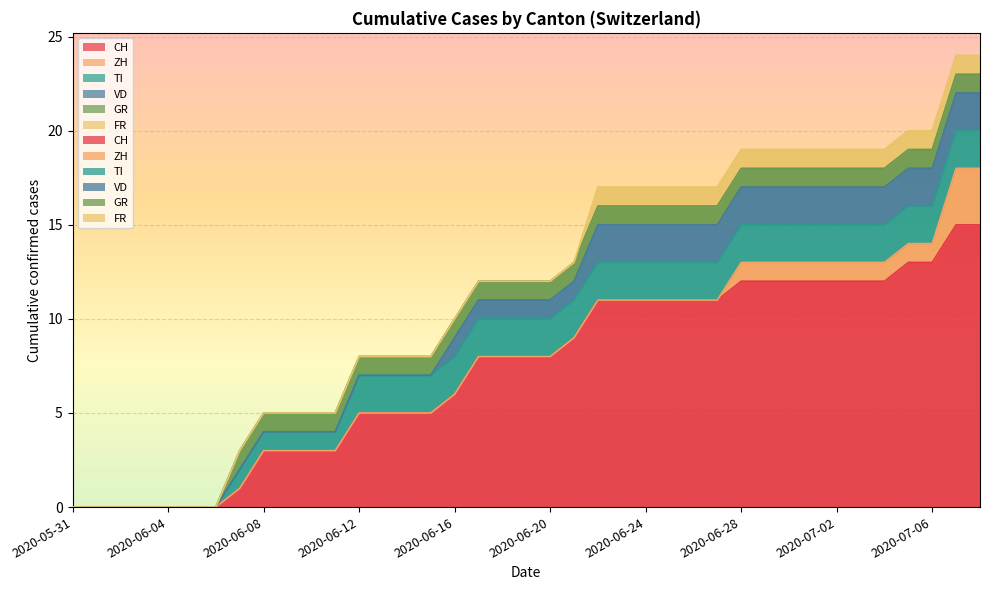

Reading right to left, list all the values displayed in this chart.

CH: 15	15	13	13	12	12	12	12	12	12	12	11	11	11	11	11	11	9	8	8	8	8	6	5	5	5	5	3	3	3	3	1	0	0	0	0	0	0	0
ZH: 3	3	1	1	1	1	1	1	1	1	1	0	0	0	0	0	0	0	0	0	0	0	0	0	0	0	0	0	0	0	0	0	0	0	0	0	0	0	0
TI: 2	2	2	2	2	2	2	2	2	2	2	2	2	2	2	2	2	2	2	2	2	2	2	2	2	2	2	1	1	1	1	1	0	0	0	0	0	0	0
VD: 2	2	2	2	2	2	2	2	2	2	2	2	2	2	2	2	2	1	1	1	1	1	1	0	0	0	0	0	0	0	0	0	0	0	0	0	0	0	0
GR: 1	1	1	1	1	1	1	1	1	1	1	1	1	1	1	1	1	1	1	1	1	1	1	1	1	1	1	1	1	1	1	1	0	0	0	0	0	0	0
FR: 1	1	1	1	1	1	1	1	1	1	1	1	1	1	1	1	1	0	0	0	0	0	0	0	0	0	0	0	0	0	0	0	0	0	0	0	0	0	0